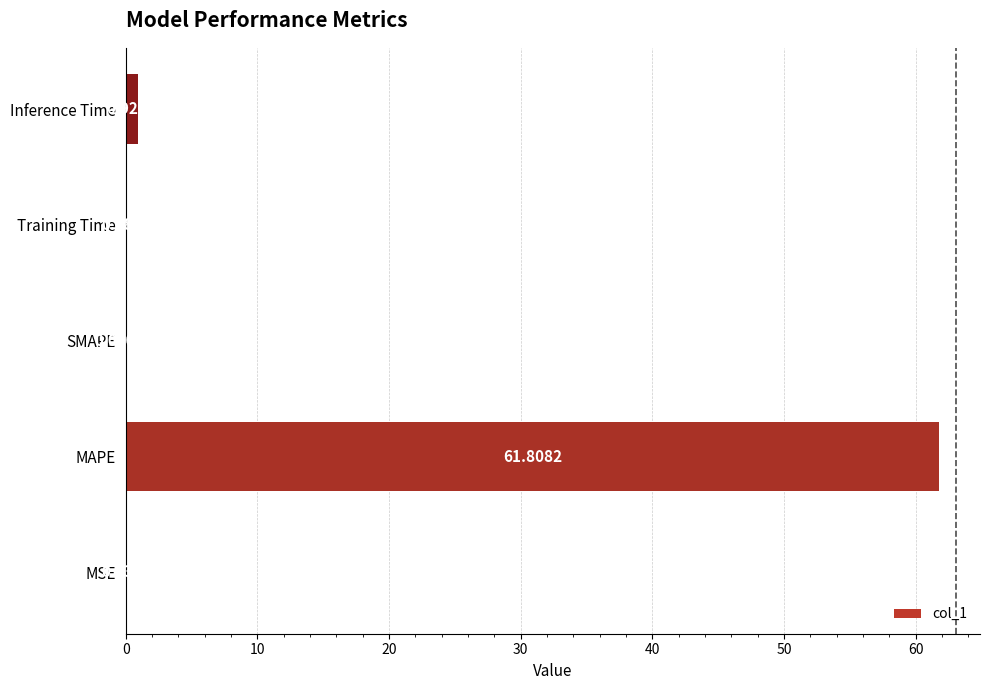

Where is the data nearest to the value 30?

Inference Time